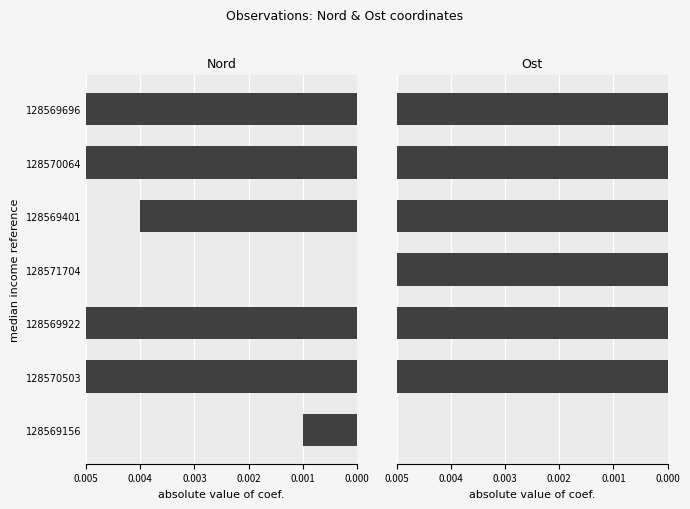

How many bars are there in total?

14